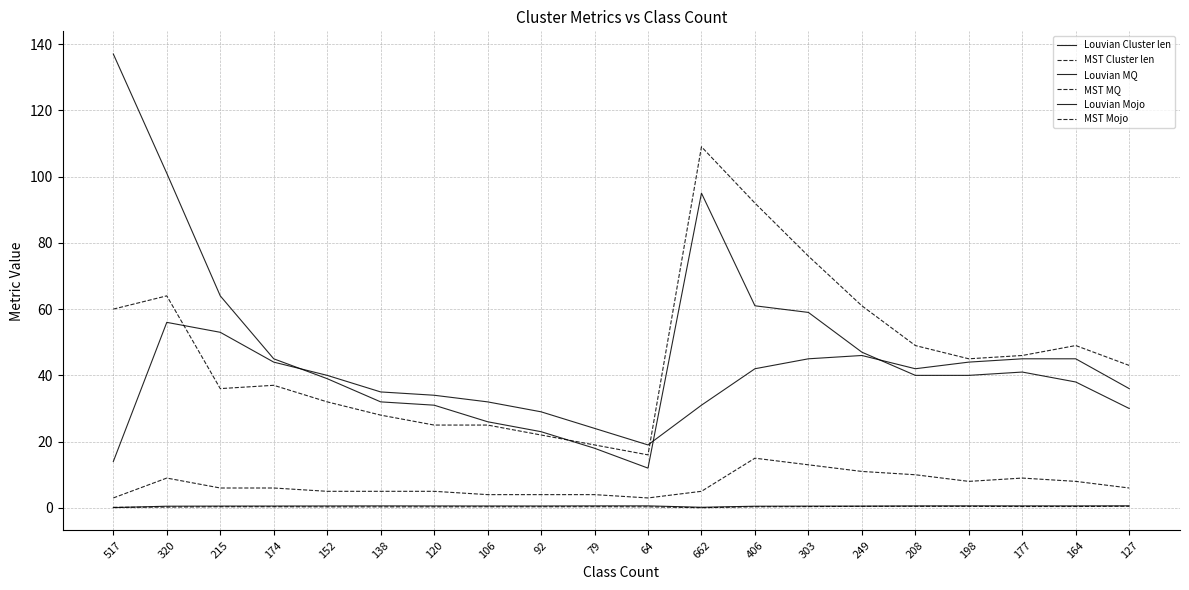

At which category does Louvian MQ reach its first local peak?

138